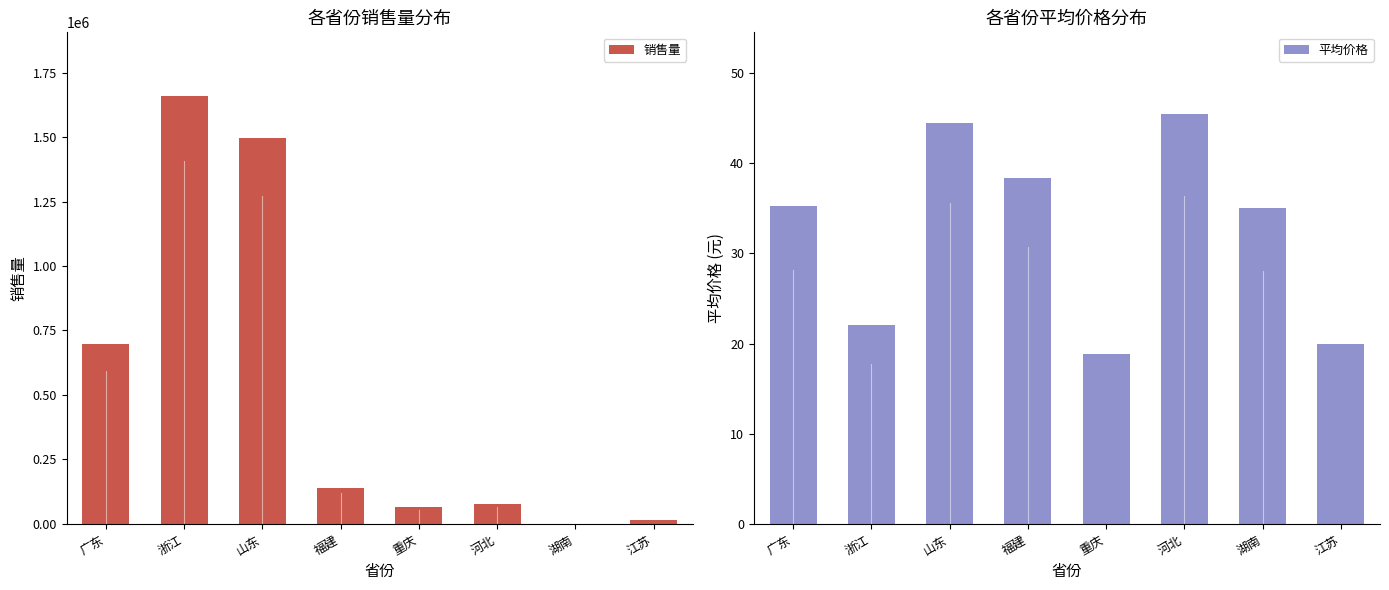

Where does the 平均价格 series first go above 35?

广东